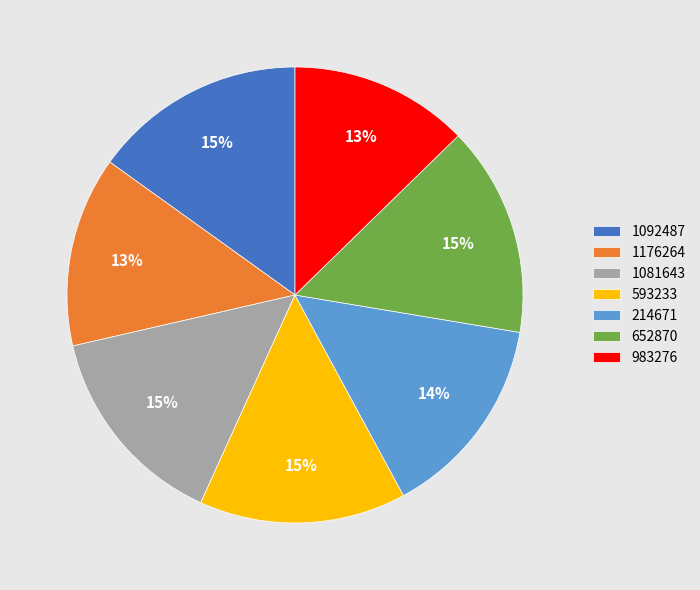

To the nearest percent, what is the average slice percentage?

14%